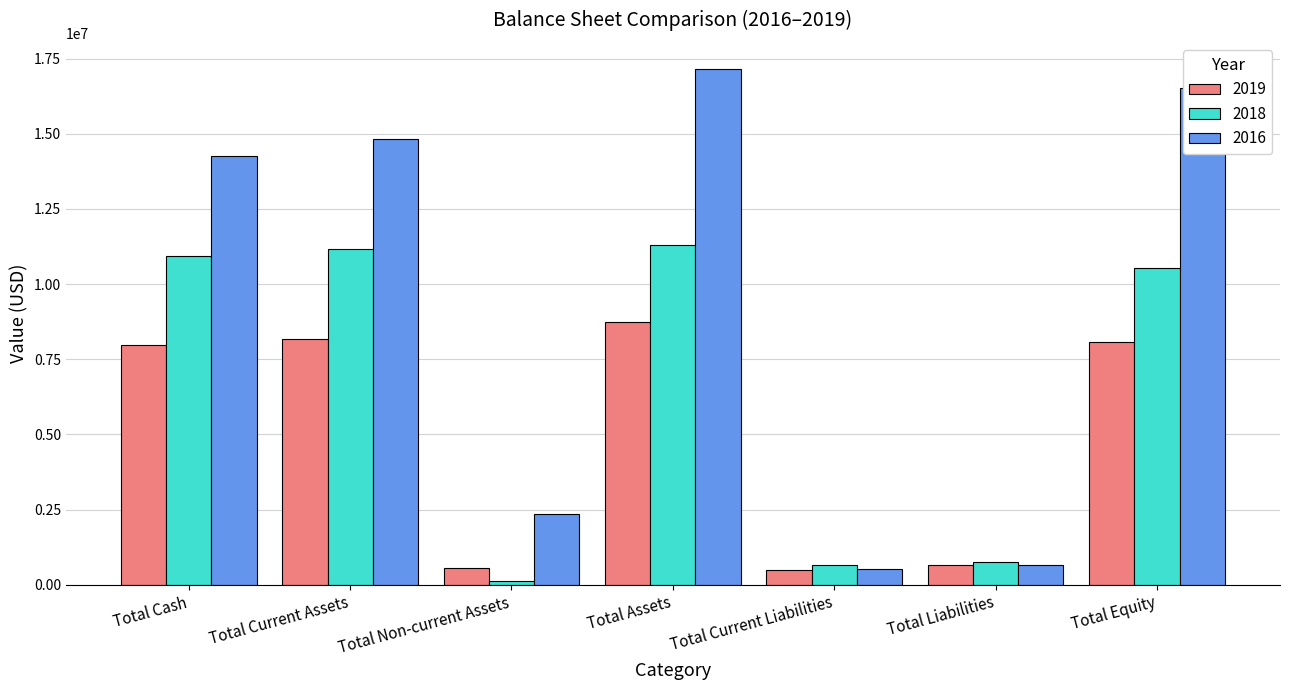

The 2016 series shows 17168534 at Total Assets. True or false?

True